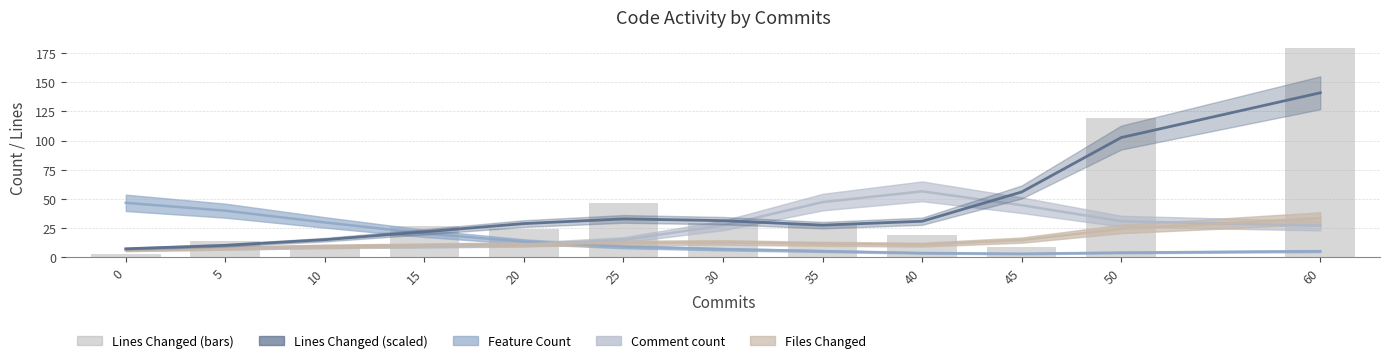

At which label is the value closest to 91?

50